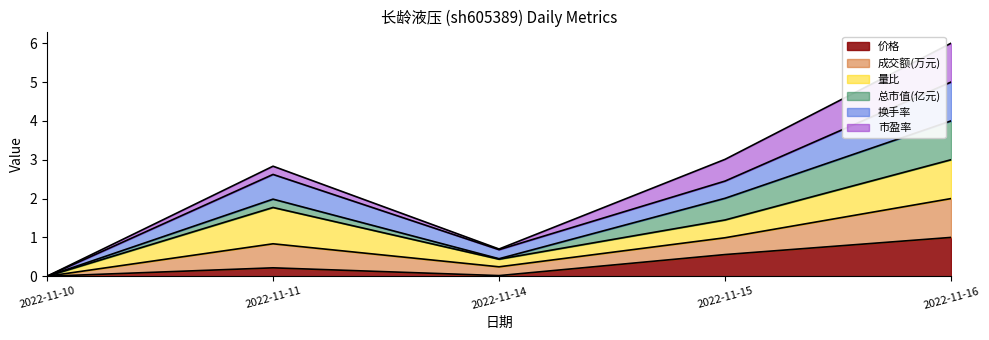

Which label corresponds to the largest value in the chart?

2022-11-16